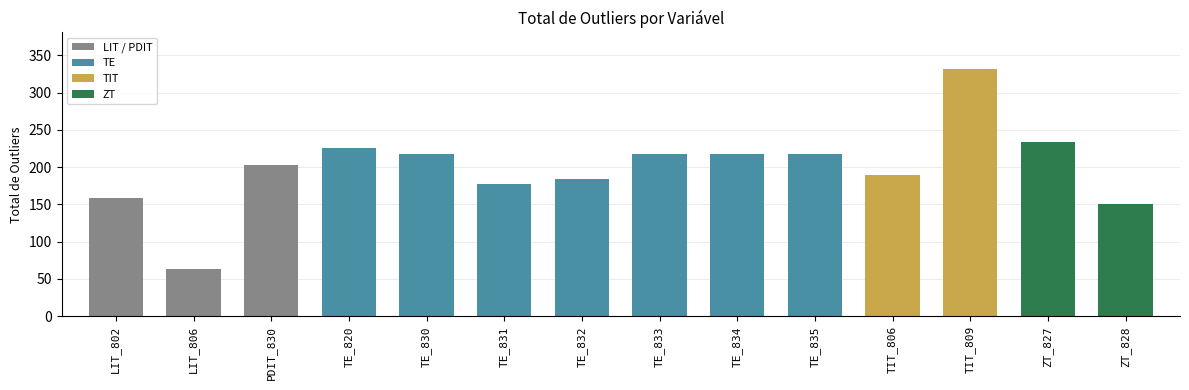

Which label corresponds to the largest value in the chart?

TIT_809